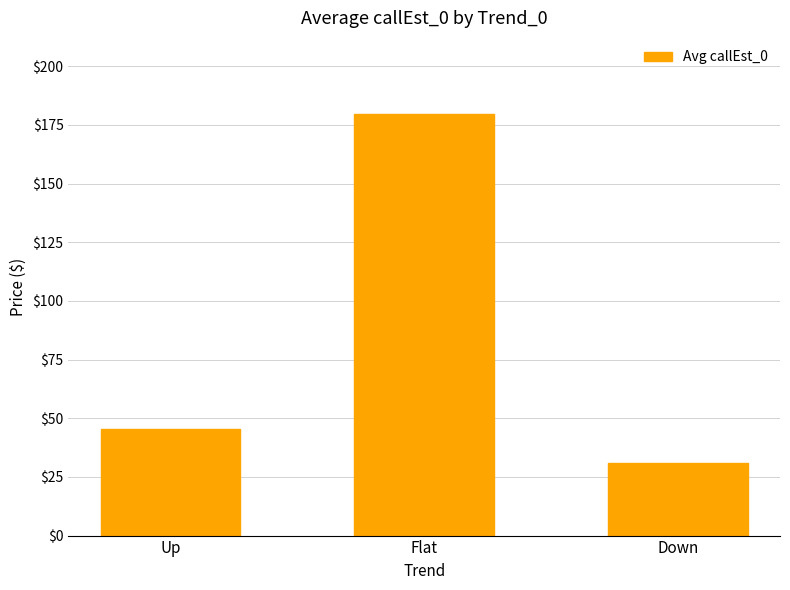

Reading right to left, list all the values displayed in this chart.

31.0	179.7	45.5